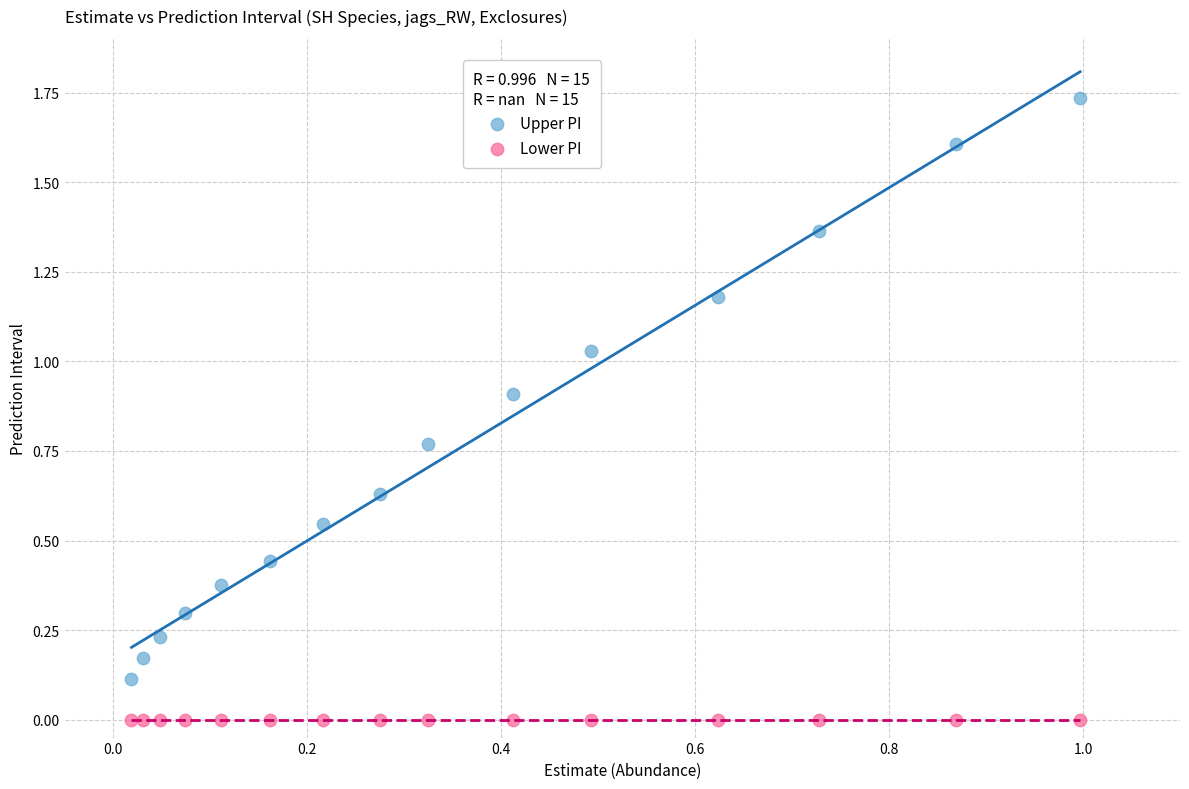

Which series contains the highest Y value?

Upper PI